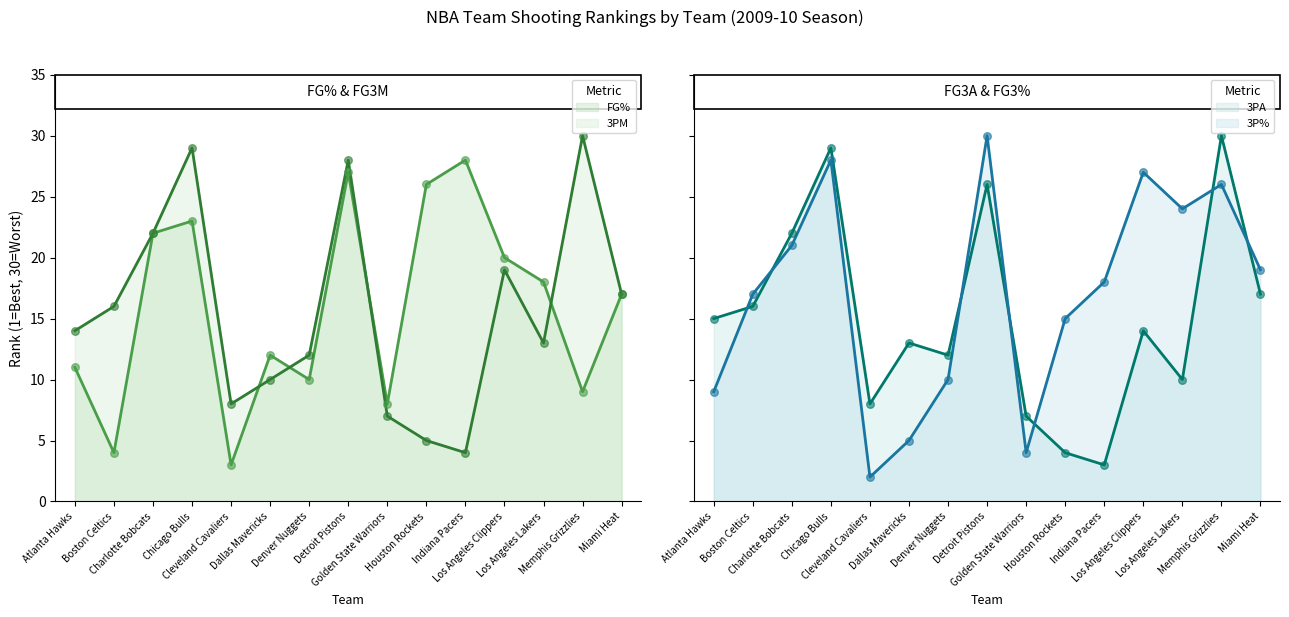

Is the value of FG3A_RANK at Golden State Warriors greater than the value of FG3M_RANK at Boston Celtics?

No